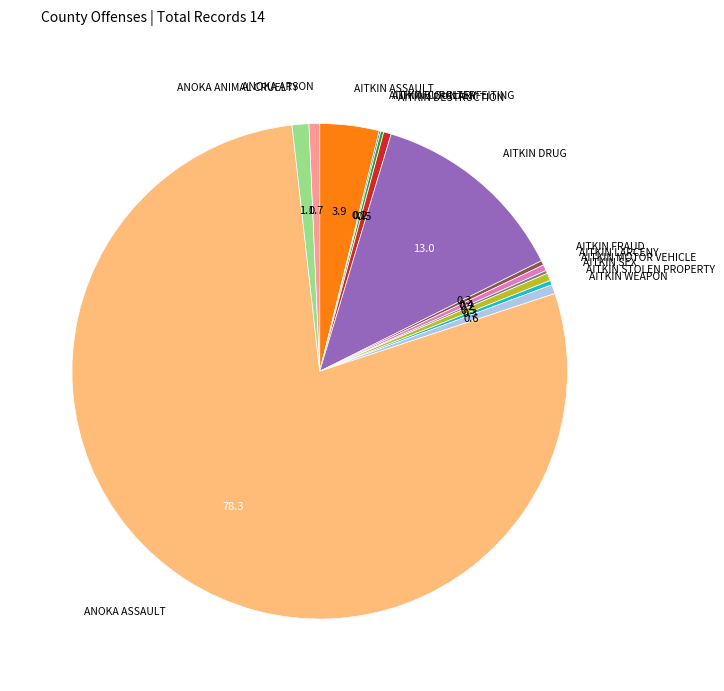

Which slice is the smallest?

Aitkin Burglary